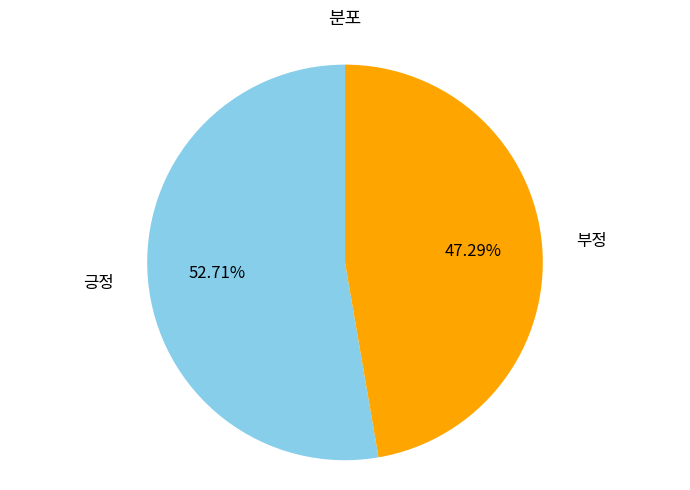

Which slice is the largest?

긍정